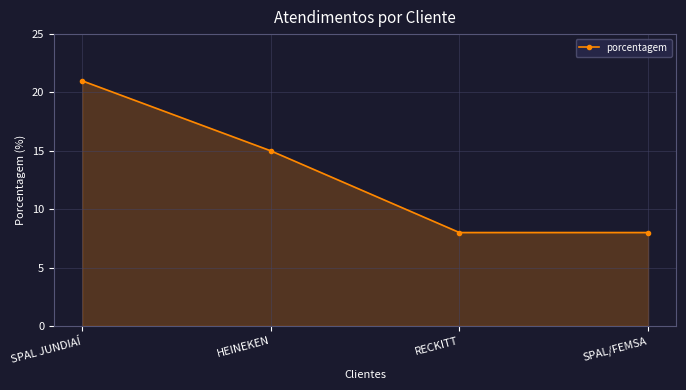

Which has a higher value, HEINEKEN or SPAL JUNDIAÍ?

SPAL JUNDIAÍ